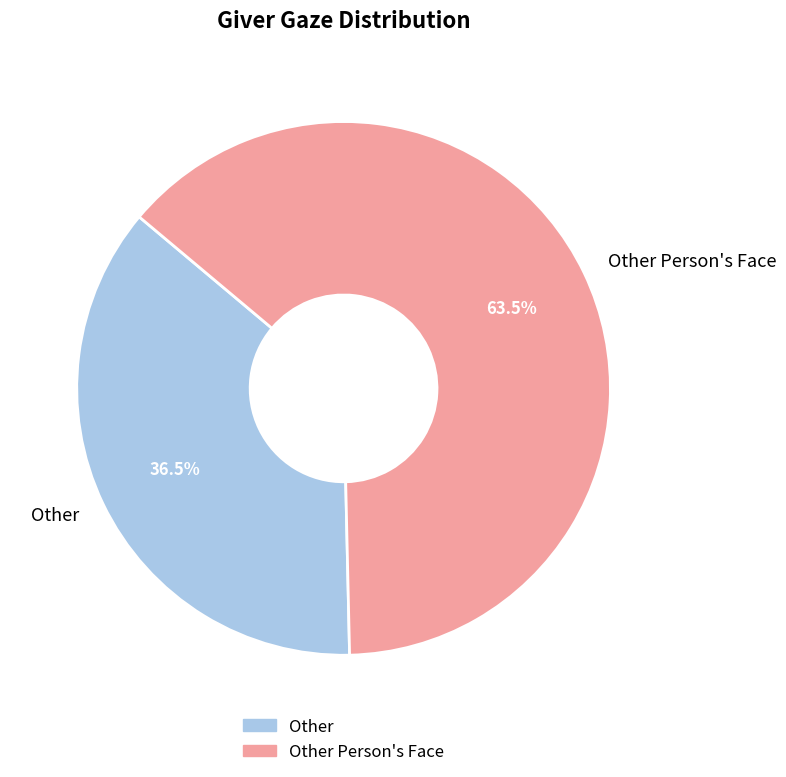

Rank the categories by value from lowest to highest.

Other, Other Person's Face